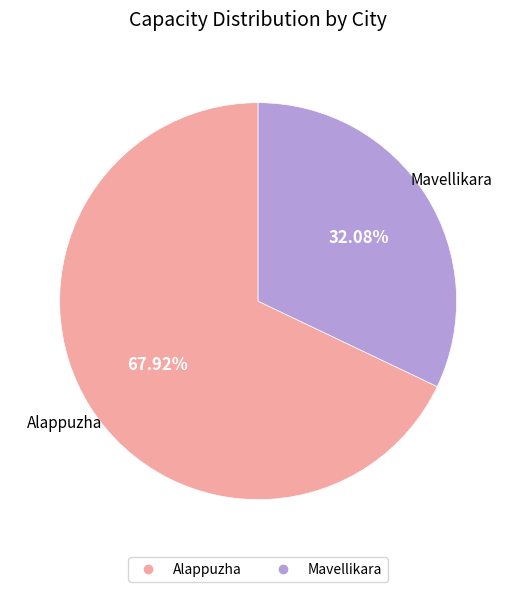

To the nearest percent, what is the combined percentage of Alappuzha and Mavellikara?

100%